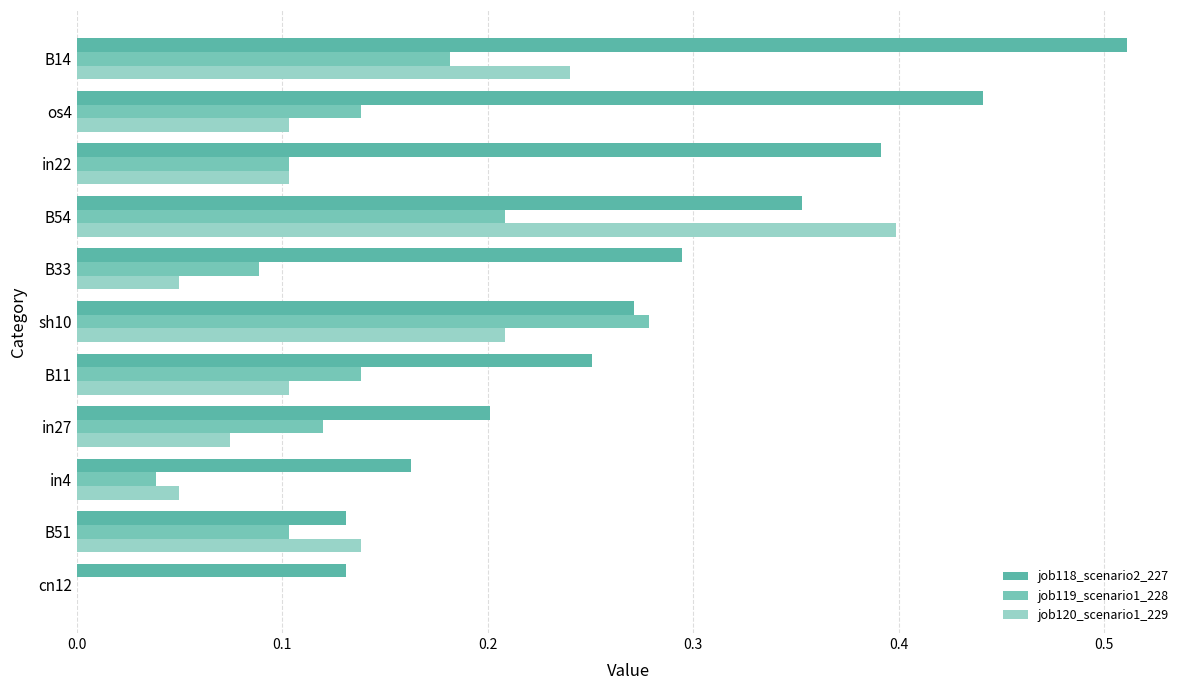

How many values in the job120_scenario1_229 series exceed 0?

10